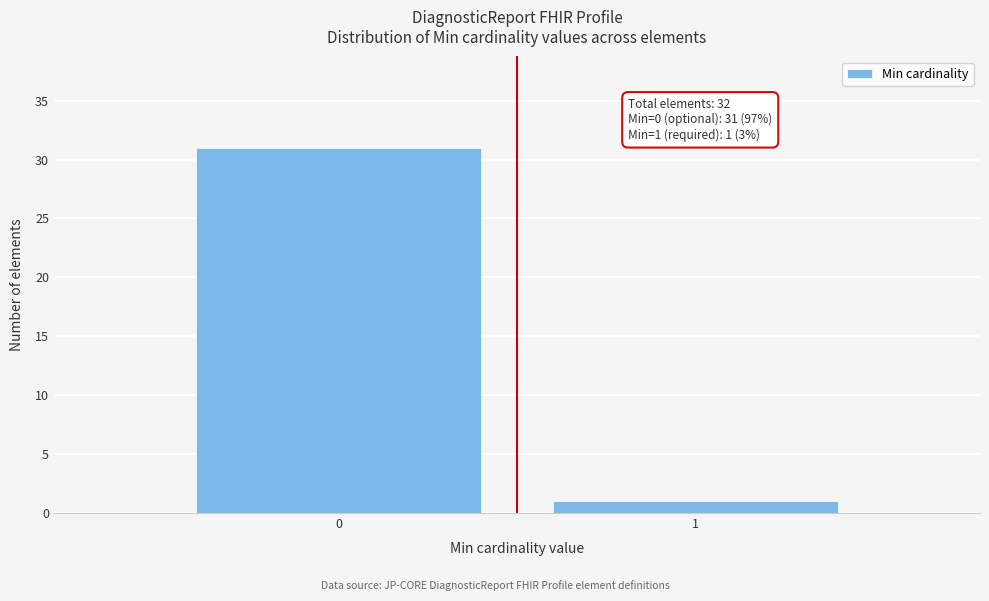

Reading left to right, transcribe all the data shown in this chart.

31	1